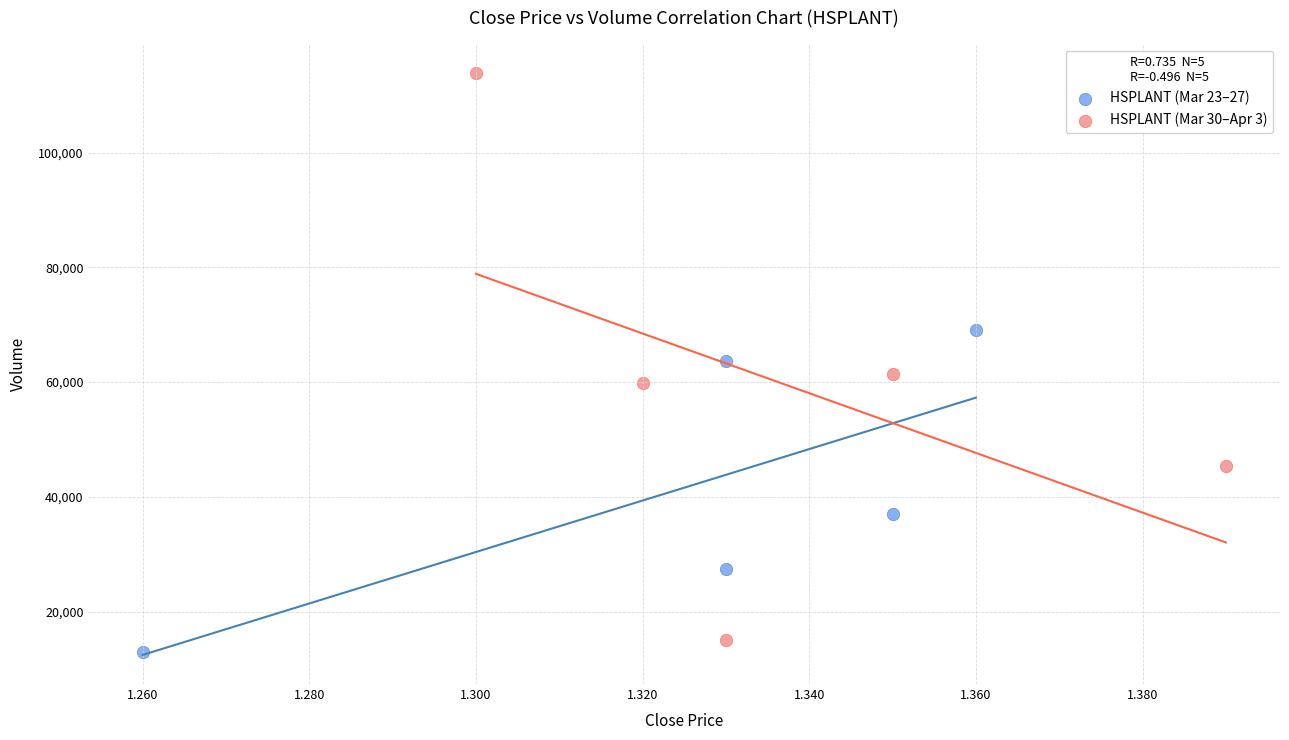

Which series has the widest spread of Y values?

HSPLANT (Mar 30–Apr 3)